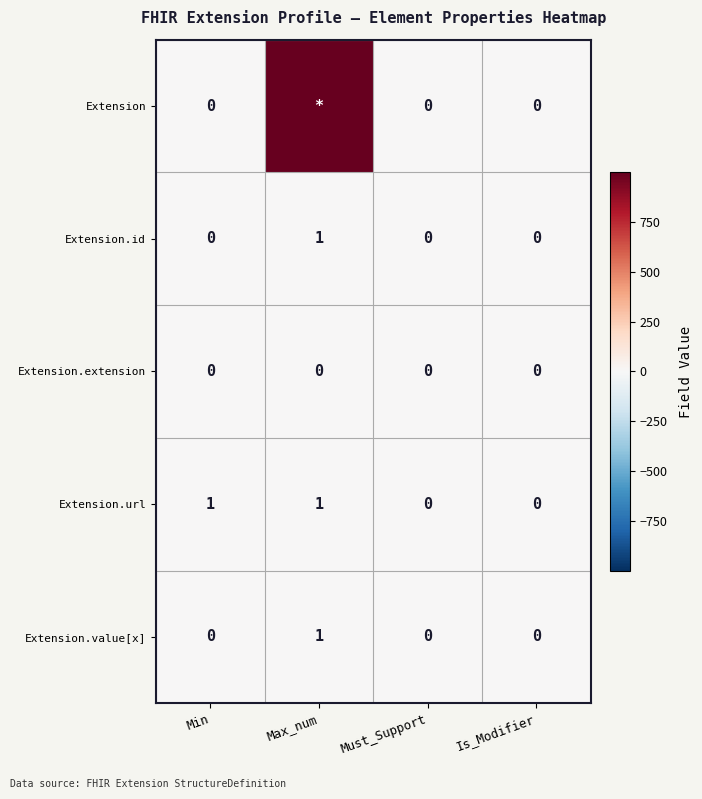

Count the number of categories in the chart.

4